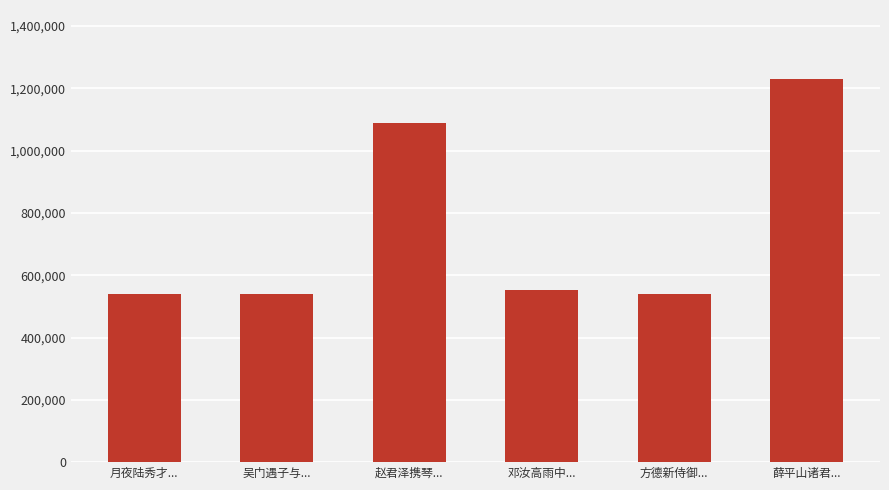

What is the change in value from 吴门遇子与... to 赵君泽携琴...?

+549264